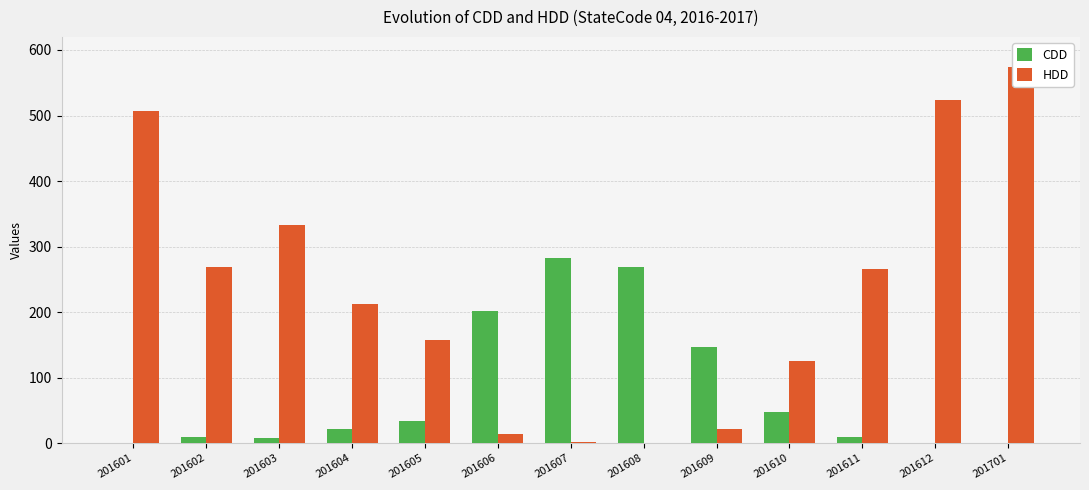

What is the value of the HDD bar at the 2nd from the left?

268